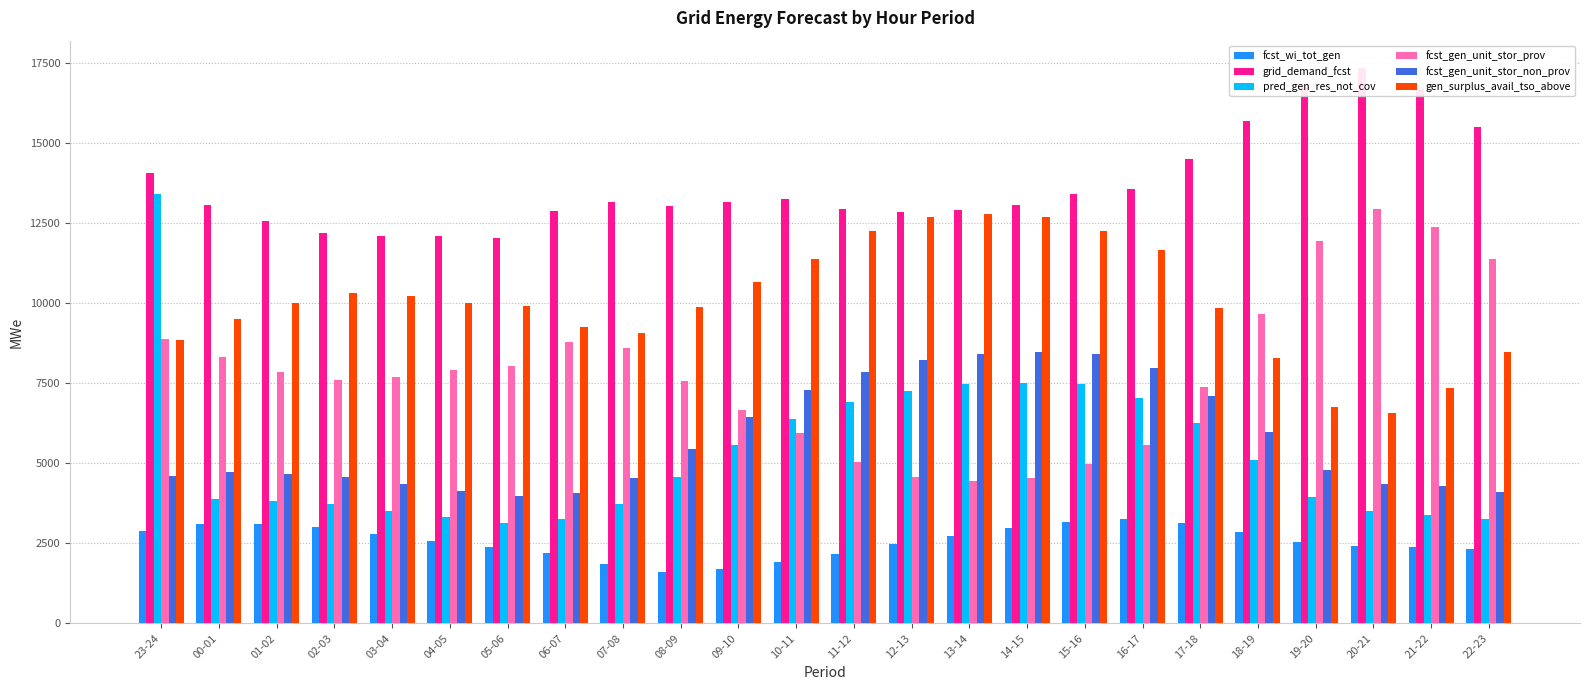

Is the value of grid_demand_fcst at 20-21 greater than the value of gen_surplus_avail_tso_above at 13-14?

Yes